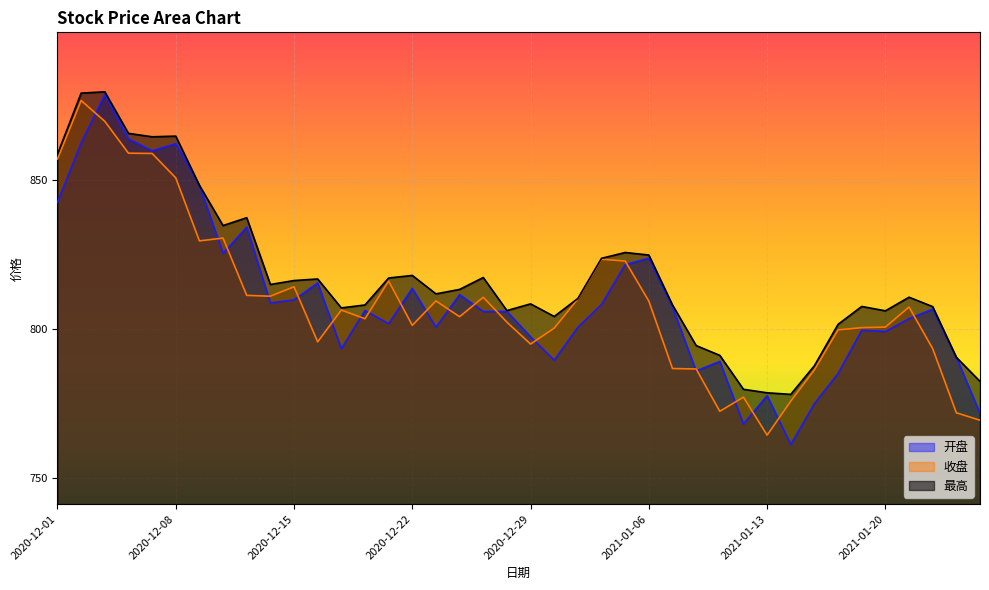

How many interior local valleys does the 最高 series have?

9